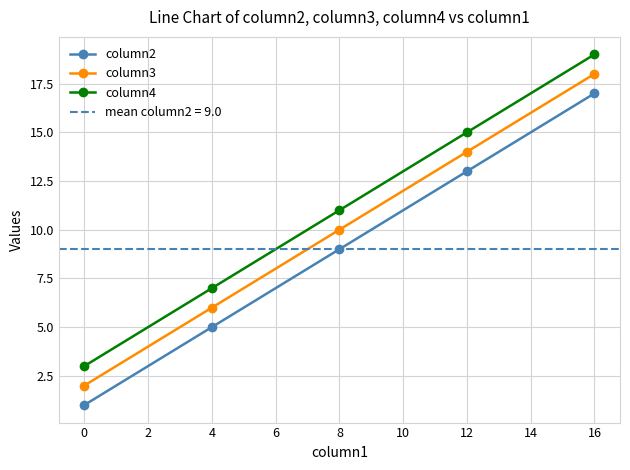

How many data points in column4 are above 11?

2